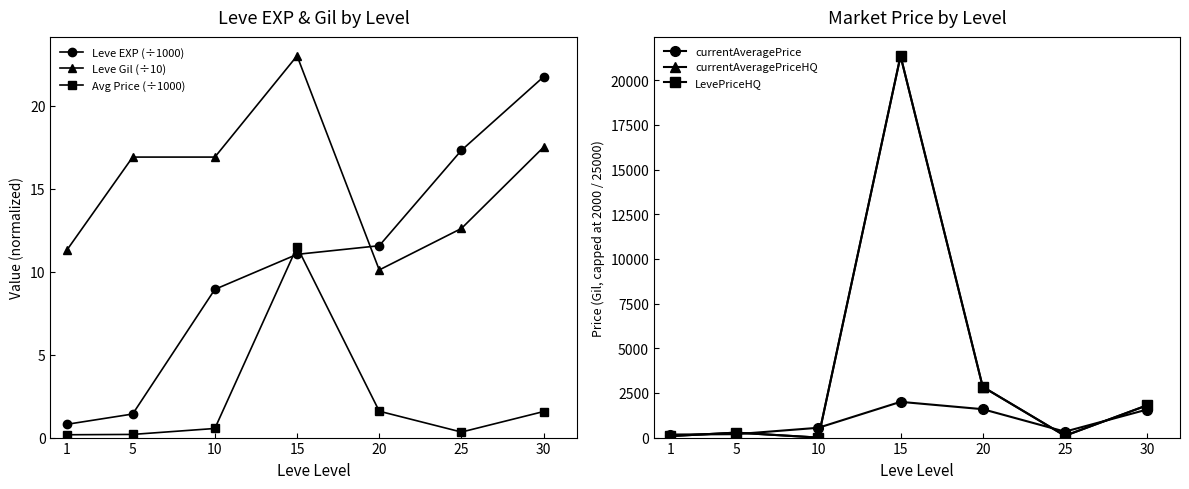

Is it true that currentAveragePrice equals 2532.0 at 30?

False